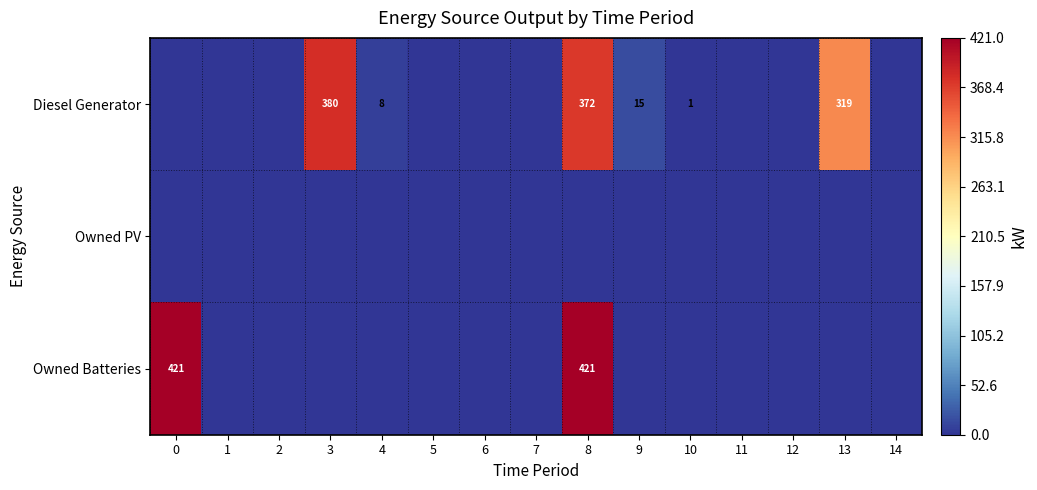

How many series are shown in this chart?

3